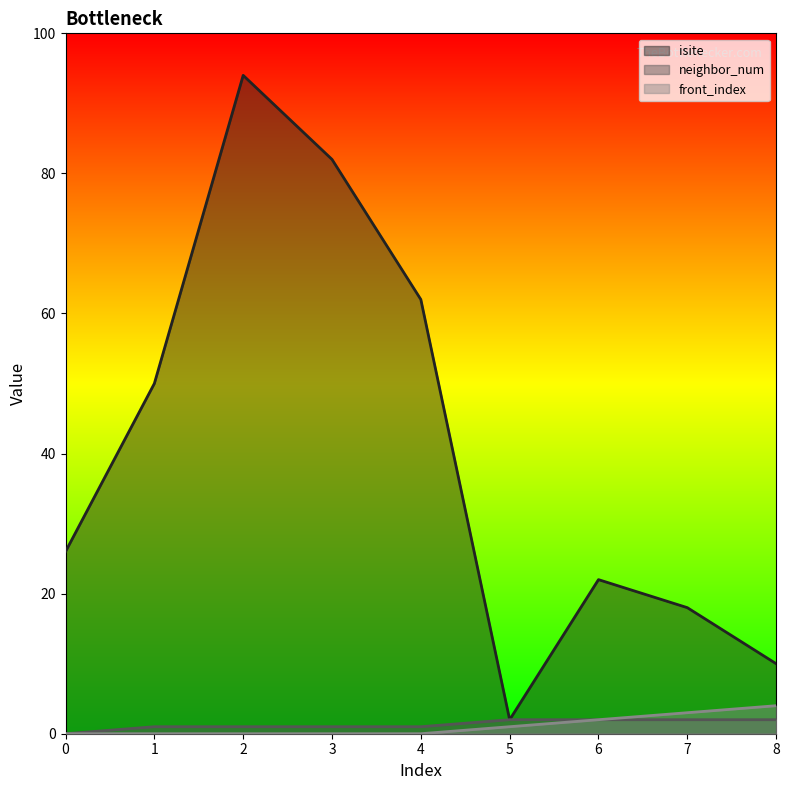

List the series in order of their peak value, lowest first.

neighbor_num, front_index, isite